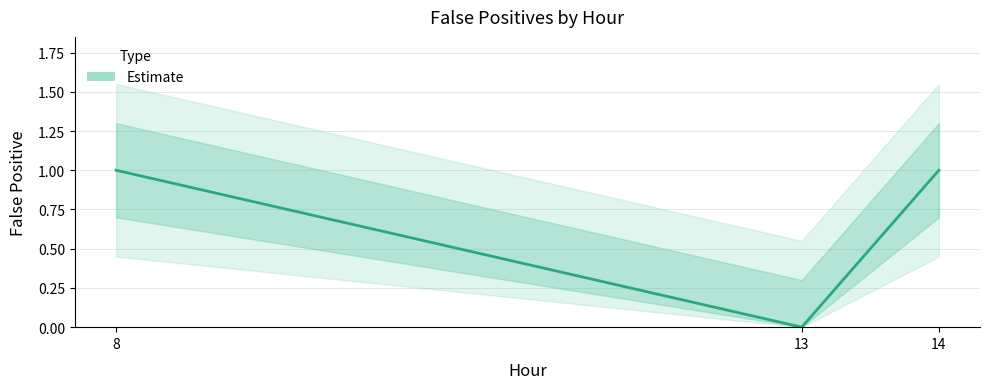

What is the change in value from 8 to 13?

-1